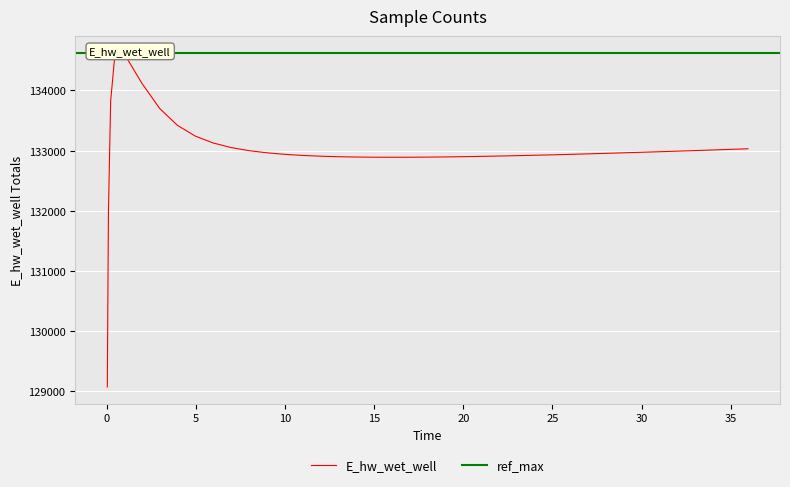

What is the difference between the values at 8.96875 and 27.96875?

9.6